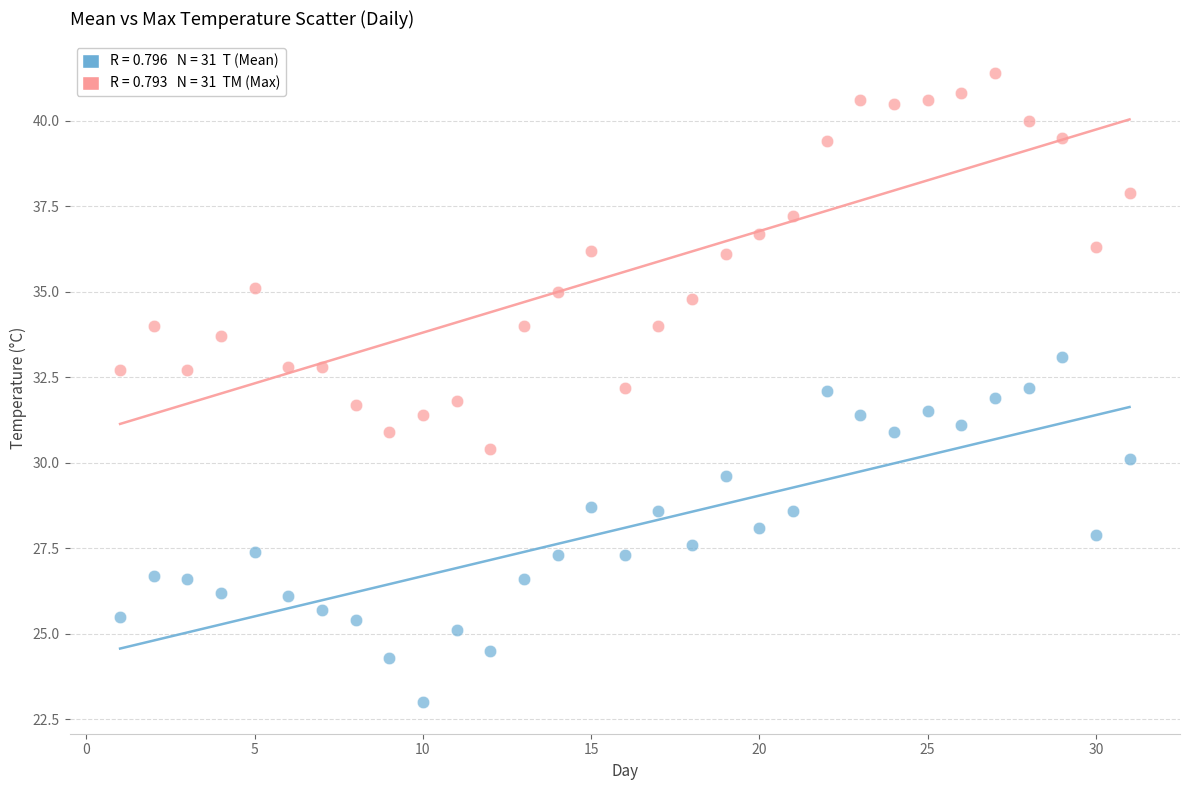

Across all data points, what is the range of X values (max minus min)?

30.0